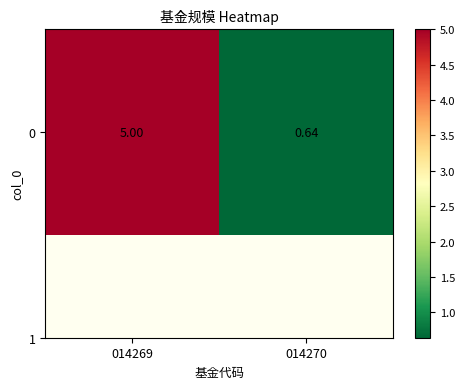

Reading left to right, what are all the values shown in this chart?

5.0	0.6